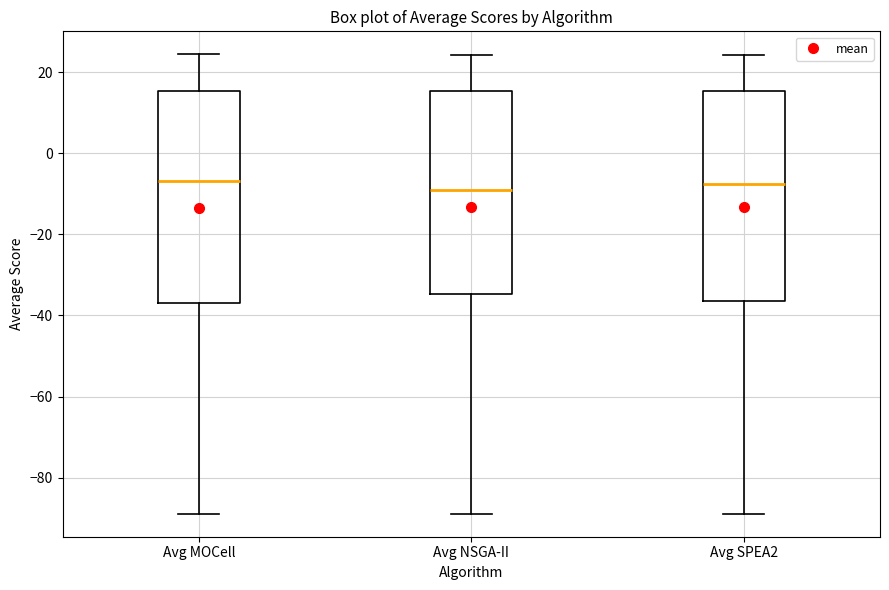

Reading left to right, read every box against the y-axis: the position of its median line, the range the box covers, and the ends of its whiskers. The values are not printed on the chart, so give them approximately, as read against the axis.

Avg MOCell: median -6, box -38 to 16, whiskers -88 to 24
Avg NSGA-II: median -10, box -34 to 16, whiskers -88 to 24
Avg SPEA2: median -8, box -36 to 16, whiskers -88 to 24